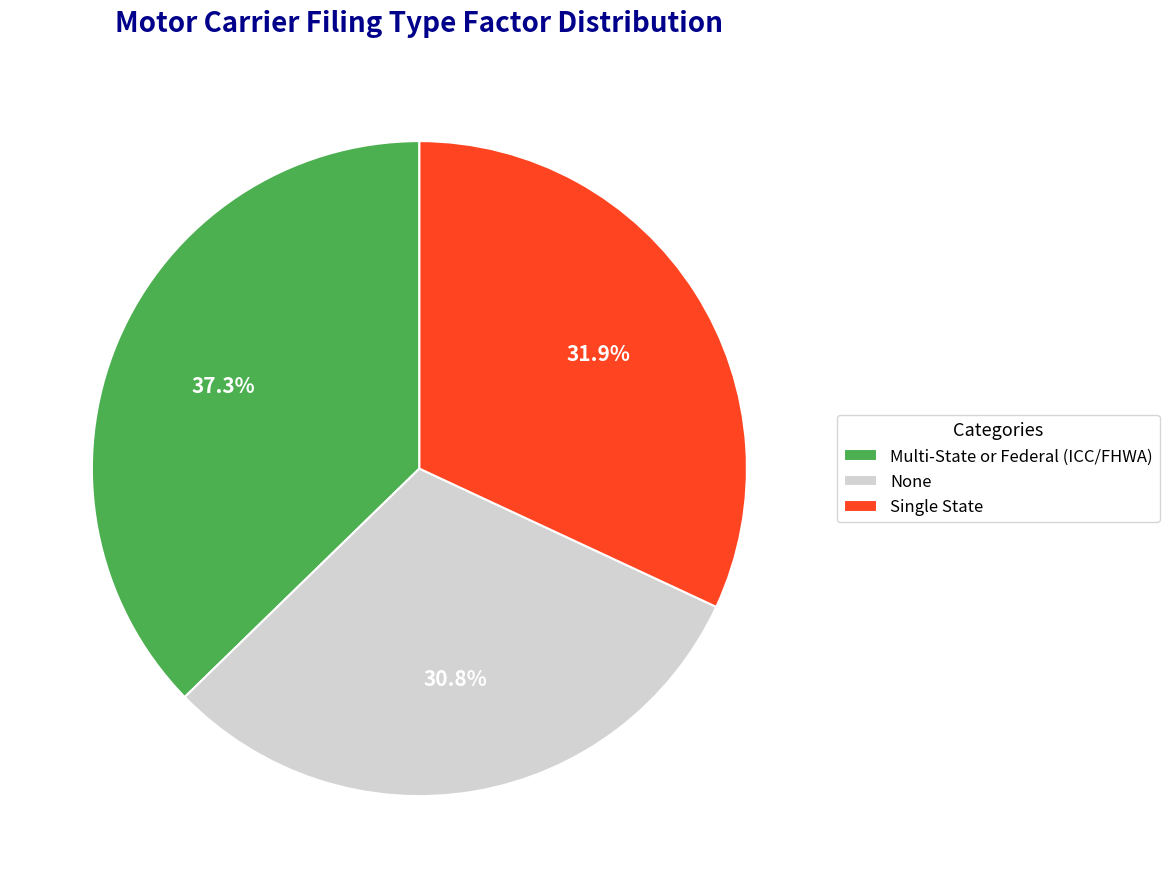

True or false: None accounts for 31% of the total.

True